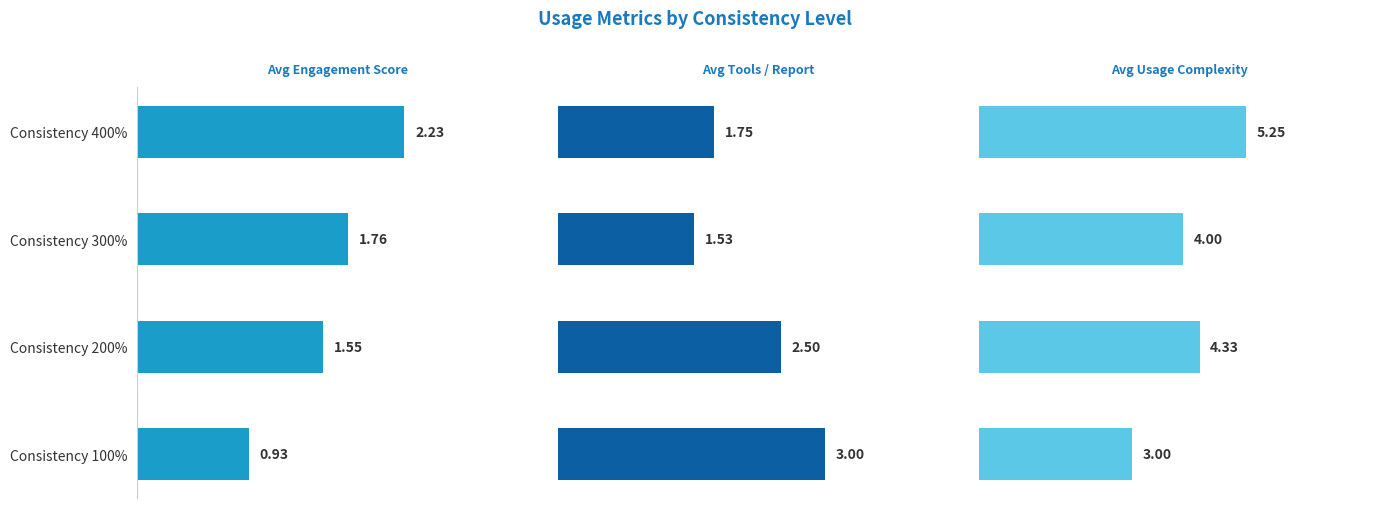

What are all the series names shown in the legend?

Avg Engagement Score, Avg Tools / Report, Avg Usage Complexity